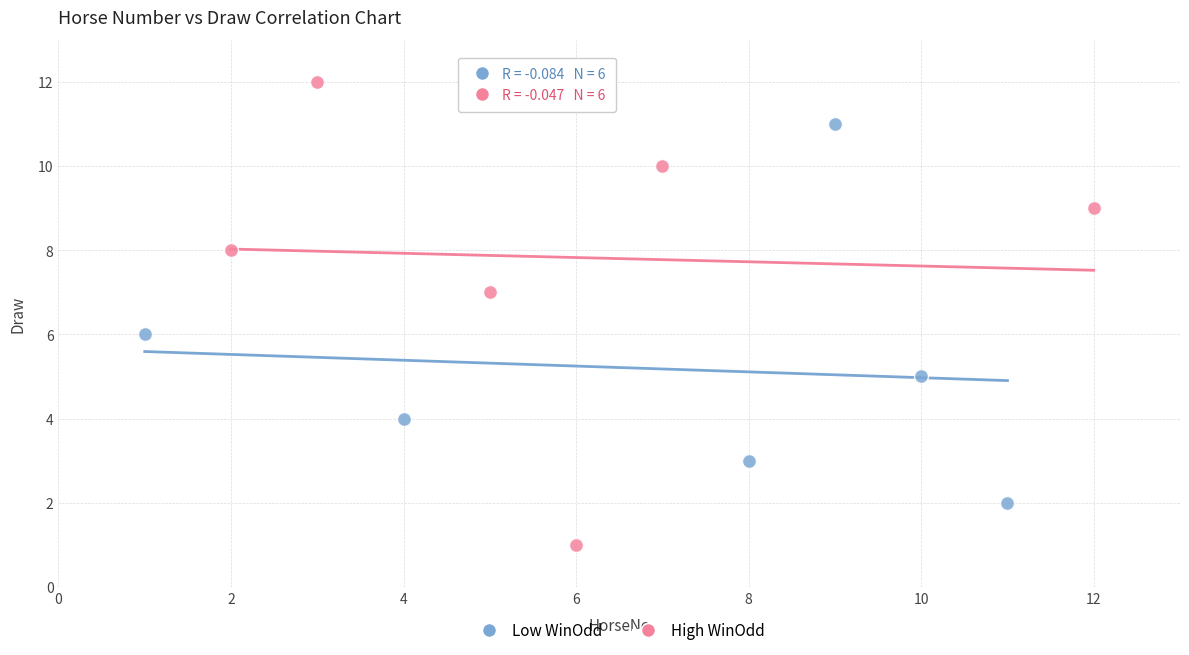

What are all the series names shown in the legend?

Low WinOdd, High WinOdd